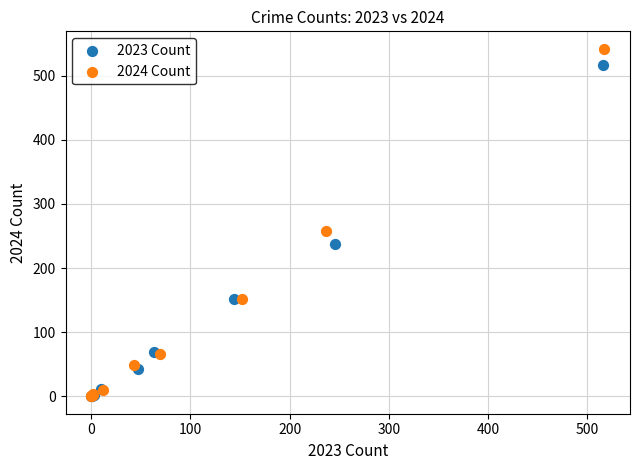

Which series has the widest spread of Y values?

2024 Count